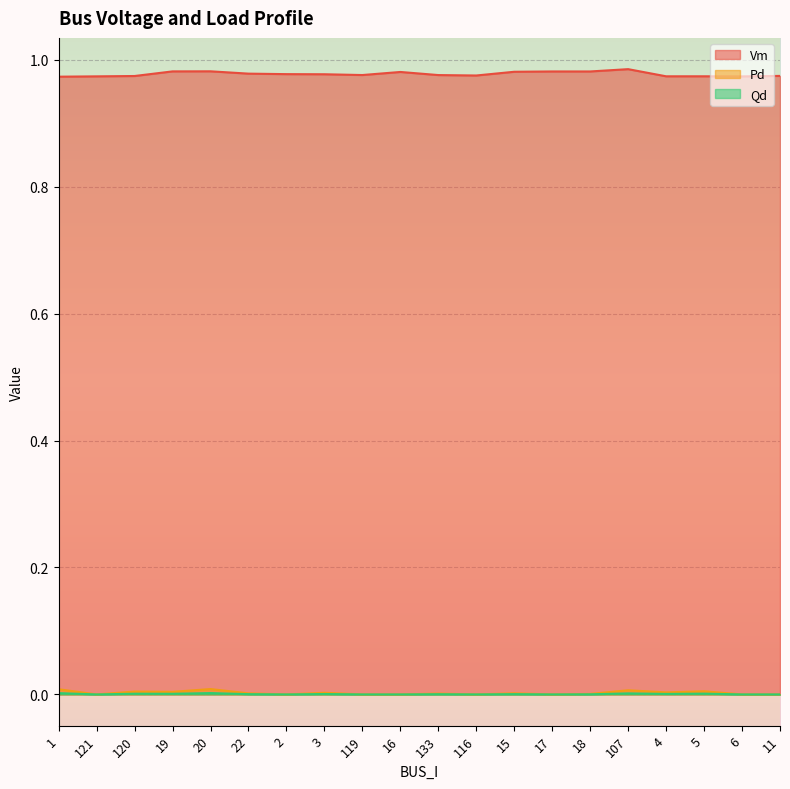

True or false: Vm and Qd cross at least once.

False